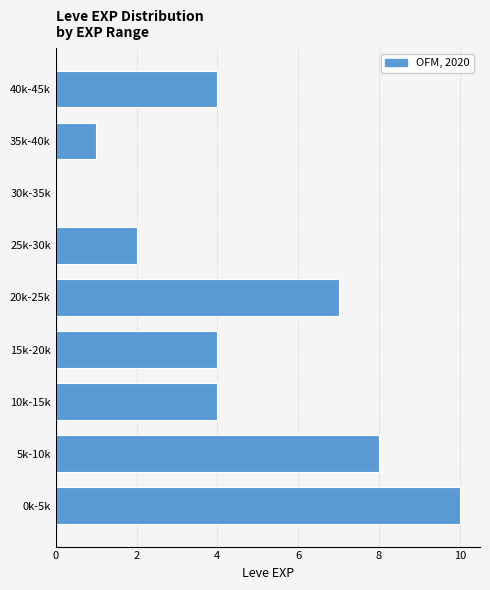

Reading bottom to top, transcribe all the data shown in this chart.

0k-5k=10	5k-10k=8	10k-15k=4	15k-20k=4	20k-25k=7	25k-30k=2	30k-35k=0	35k-40k=1	40k-45k=4